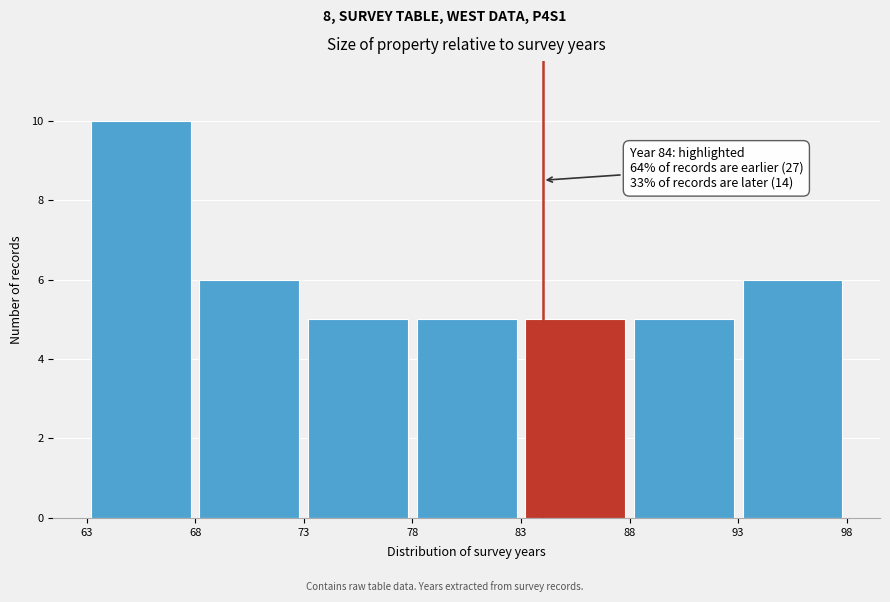

Over which range of the x-axis is the bar tallest?

63 to 68